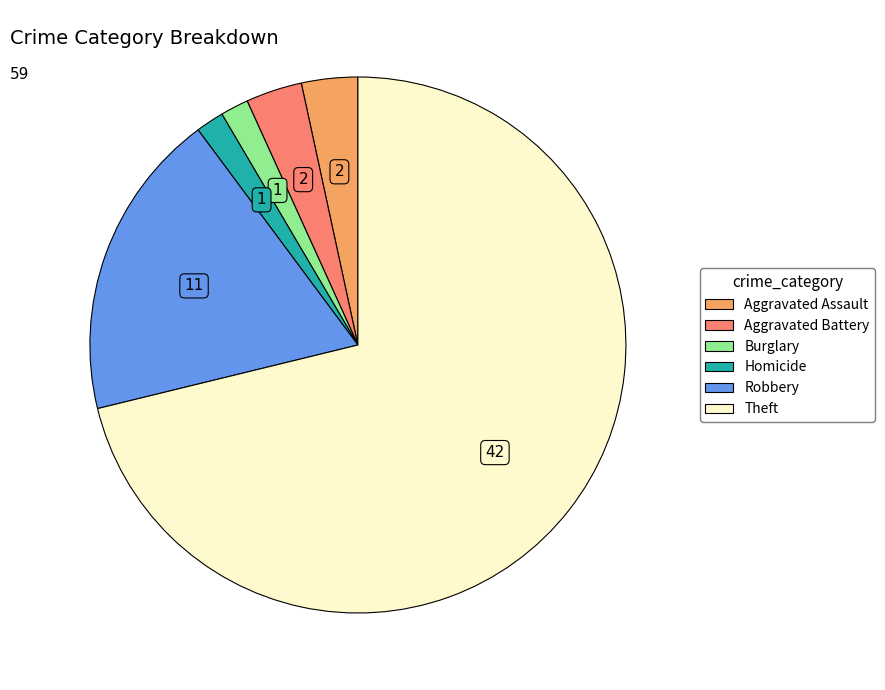

Does any single category account for the majority?

Yes